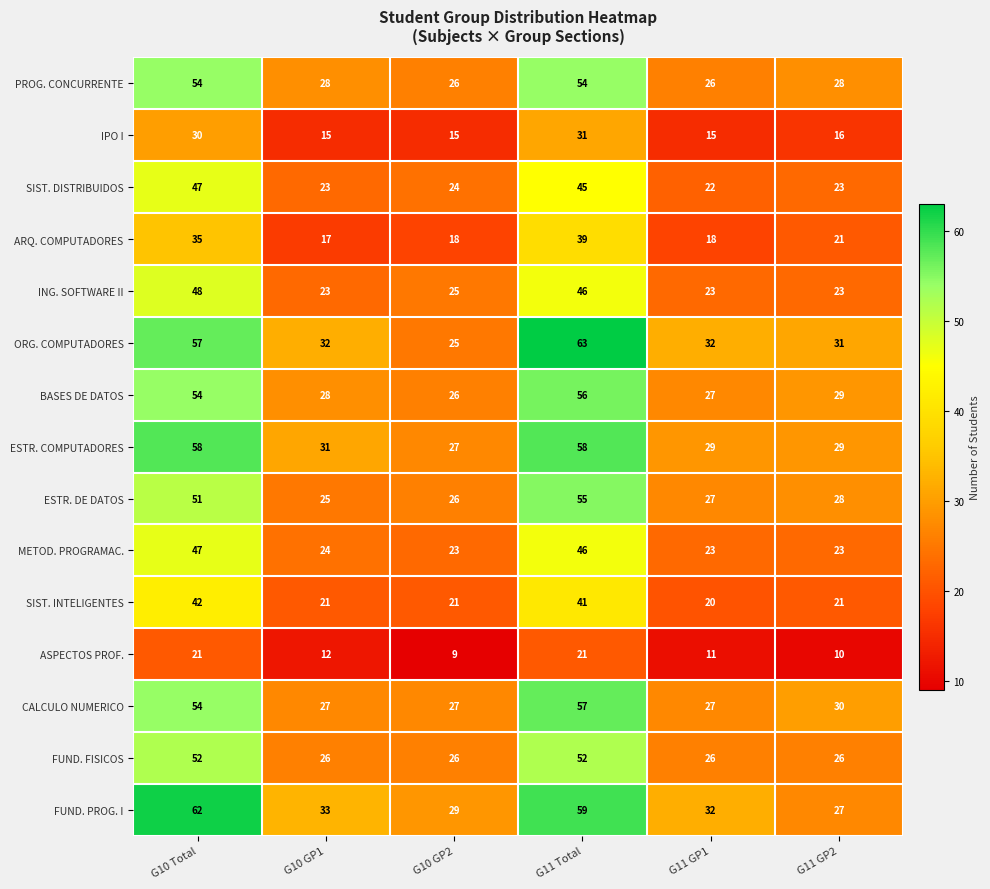

Which series has the largest total across all categories?

FUND. PROG. I